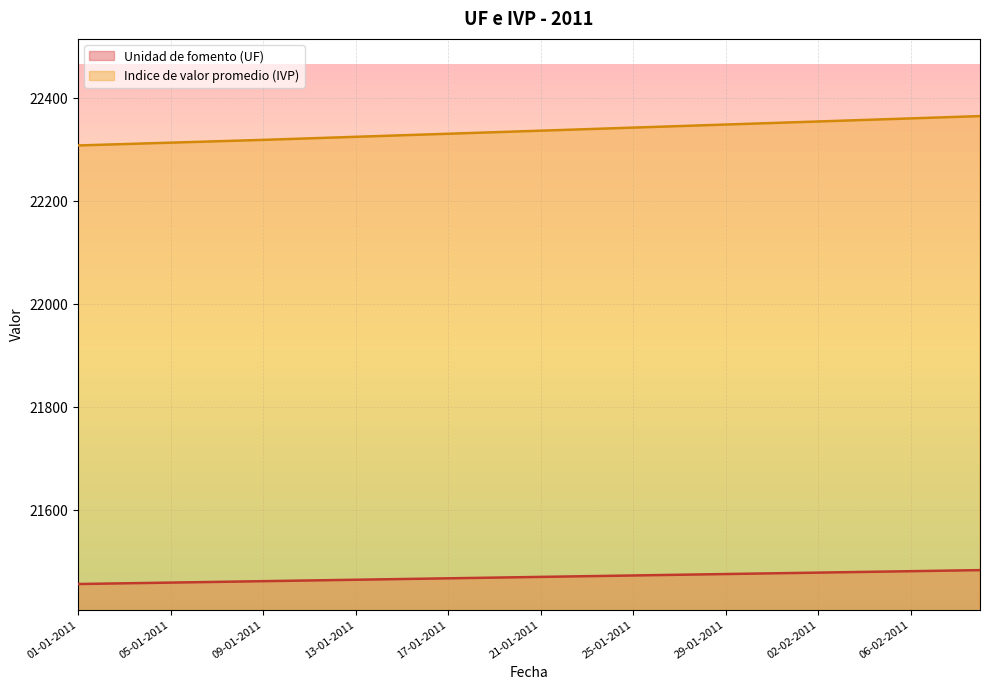

Rank the series at 25-01-2011 from lowest to highest value.

Unidad de fomento (UF), Indice de valor promedio (IVP)